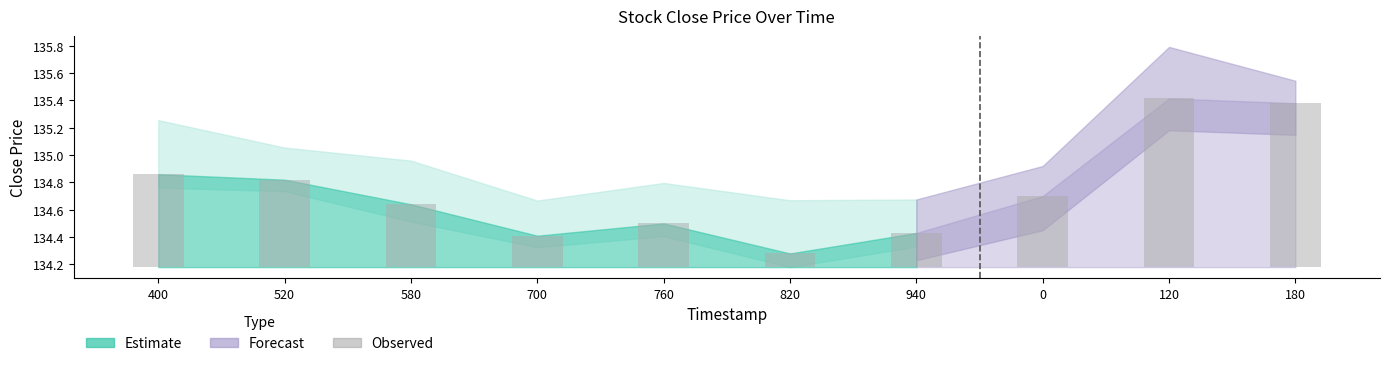

How many bars are there in total?

10